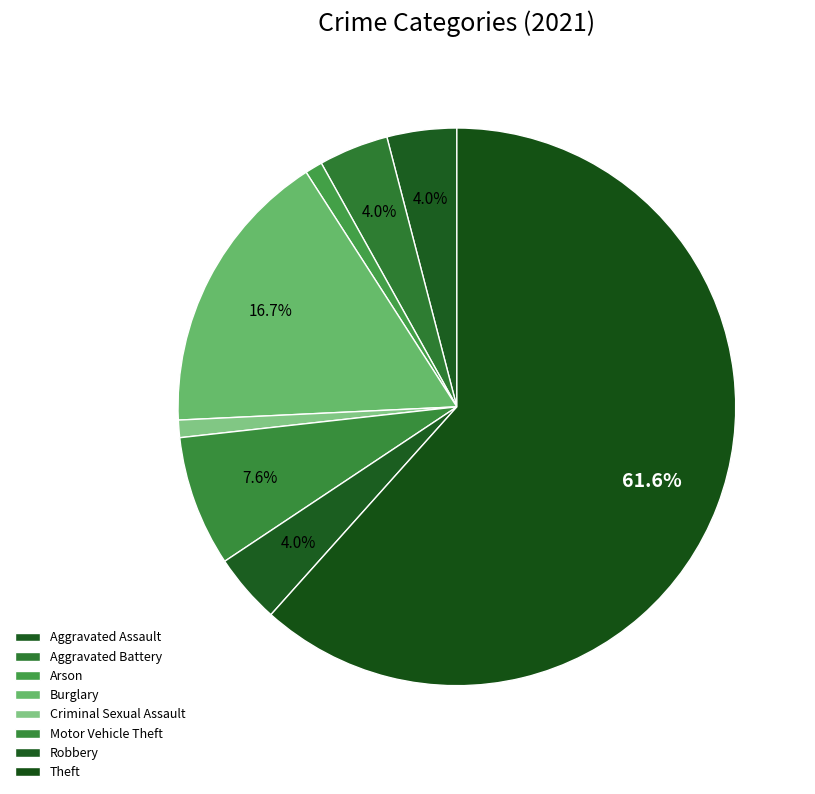

Is there any slice that represents more than half of the pie?

Yes